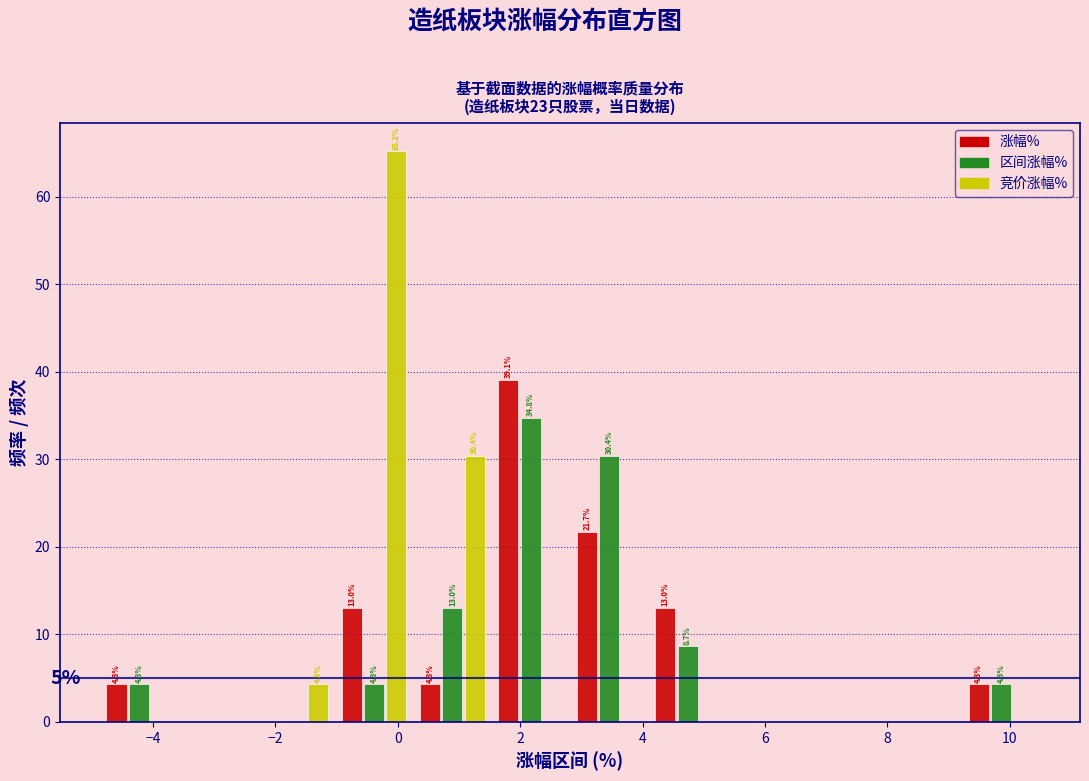

In the 涨幅% series, which range on the x-axis has the tallest bar?

1.6 to 2.8